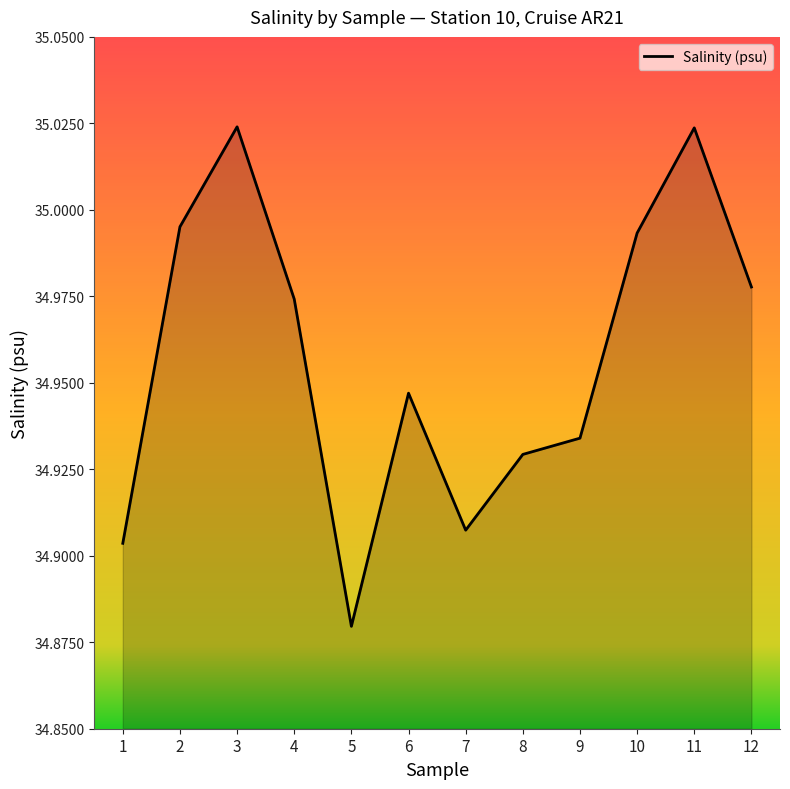

How many interior local peaks (higher than both neighbors) does the data have?

3